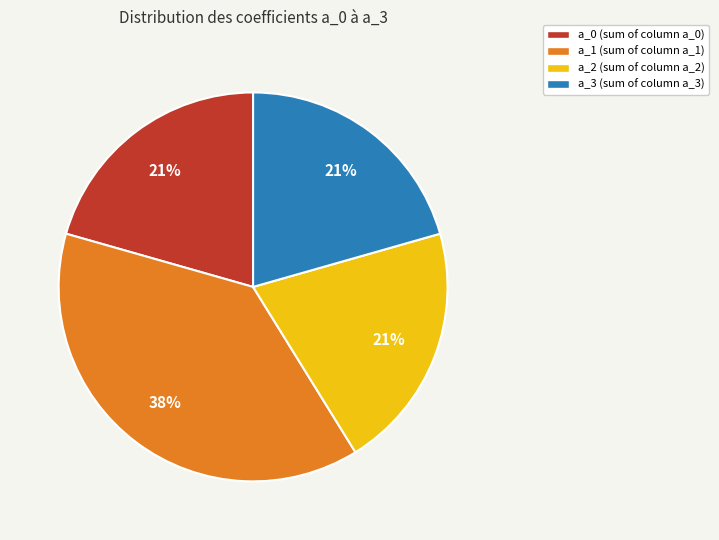

Does a_3 represent more than half of the total?

No